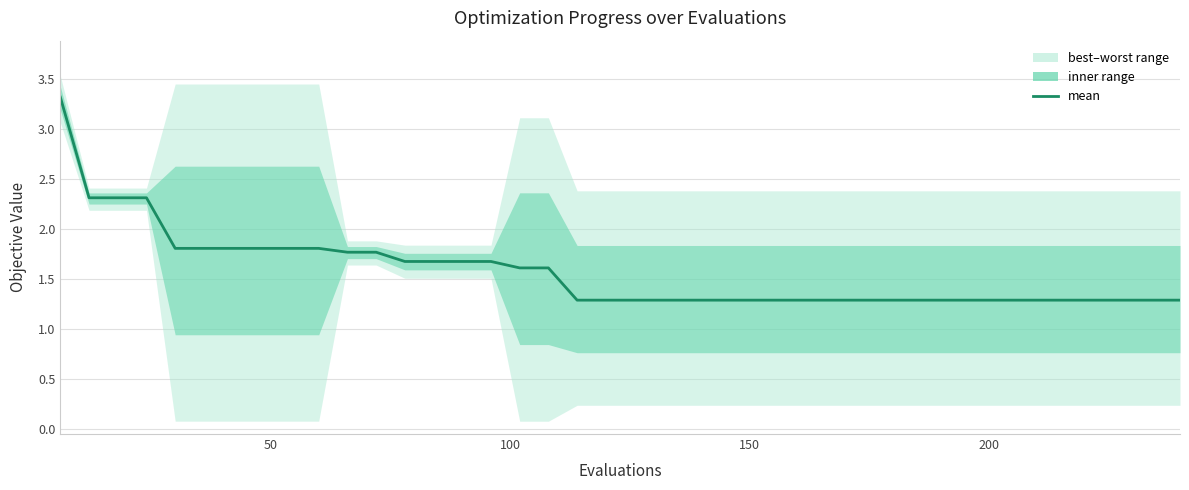

Is this an area chart (filled region under the line)?

No